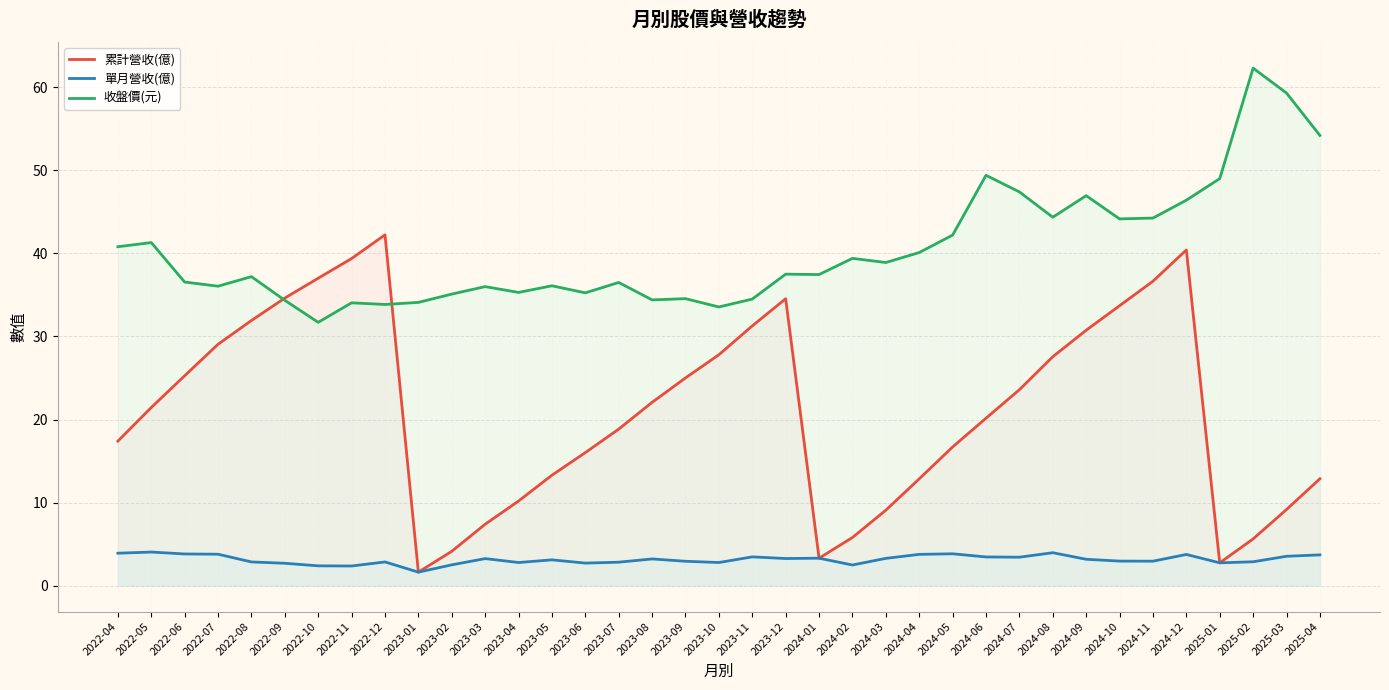

What is the label of the 11th point from the right?

2024-06